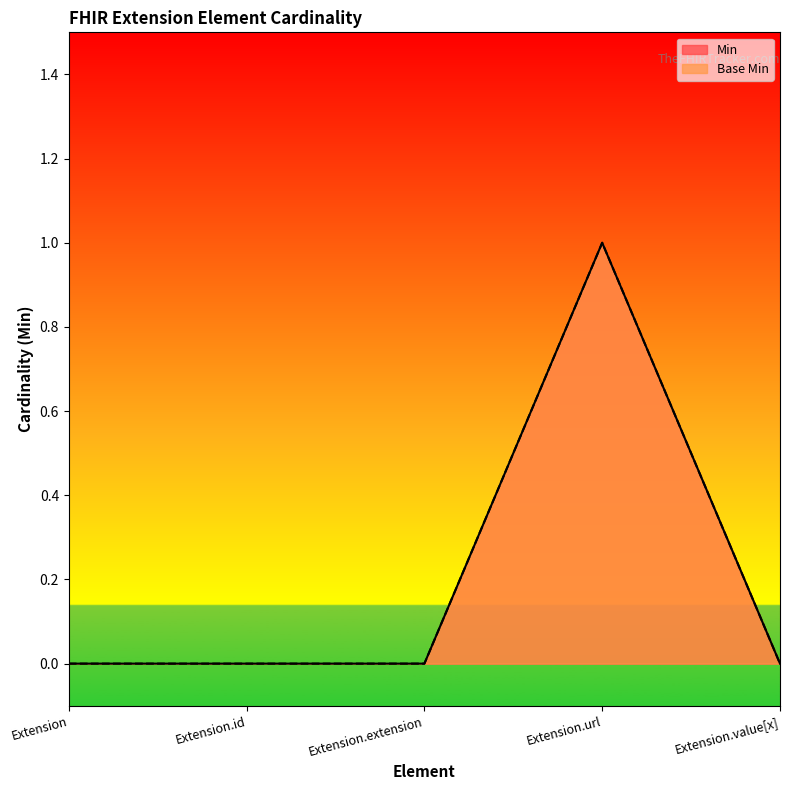

Is the value of Min at Extension greater than the value of Base Min at Extension.id?

No